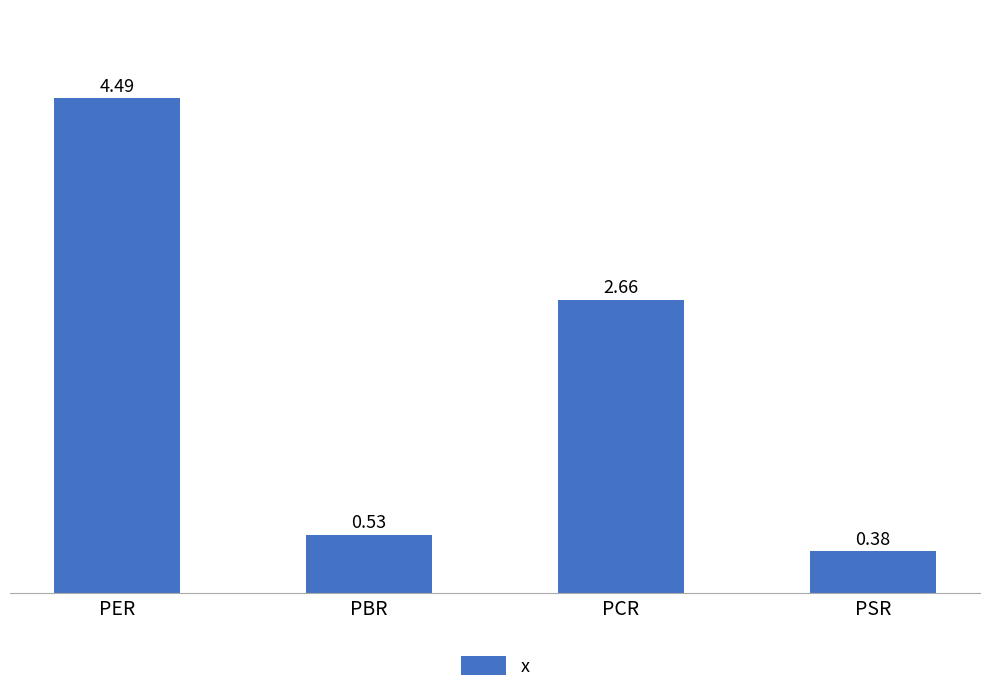

What position from the left is PSR?

4